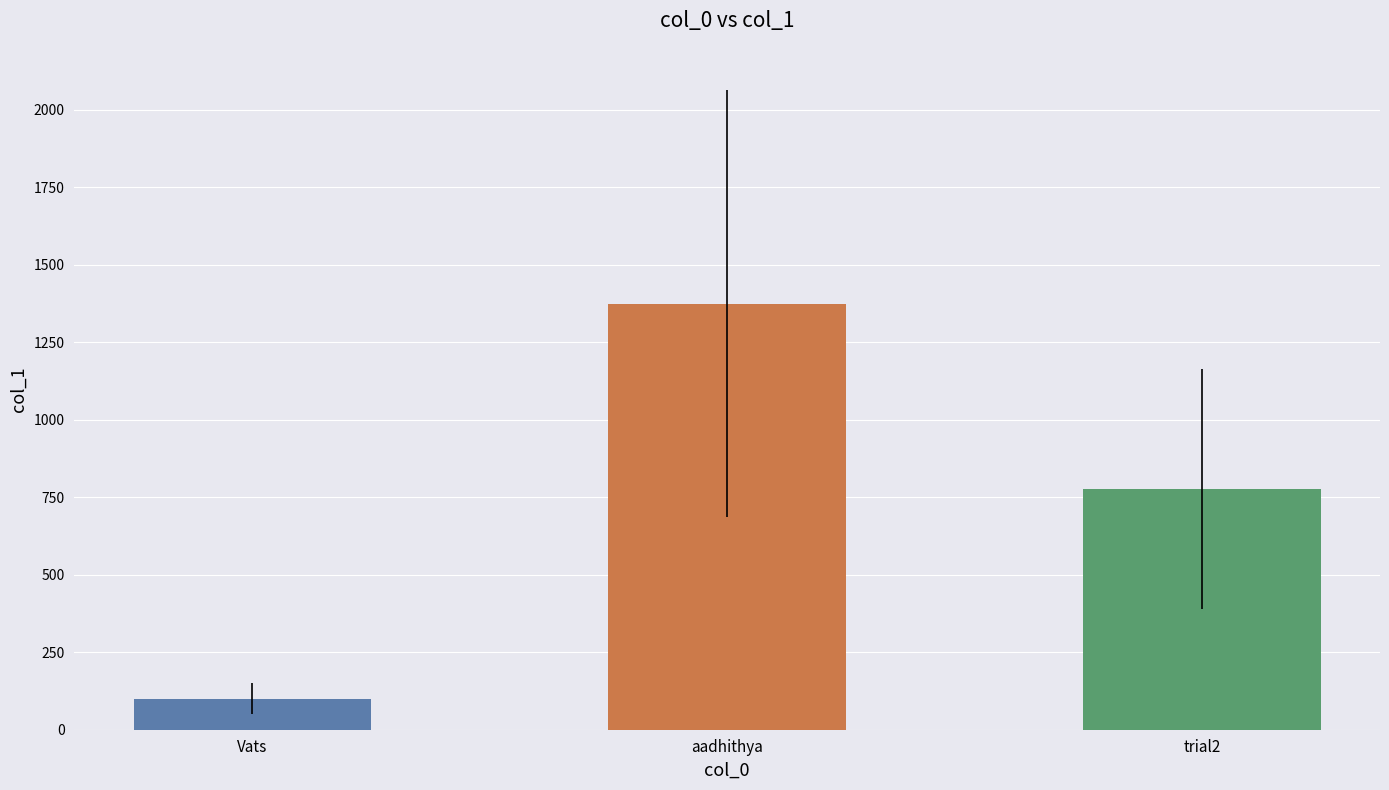

What is the label of the 1st bar from the left?

Vats